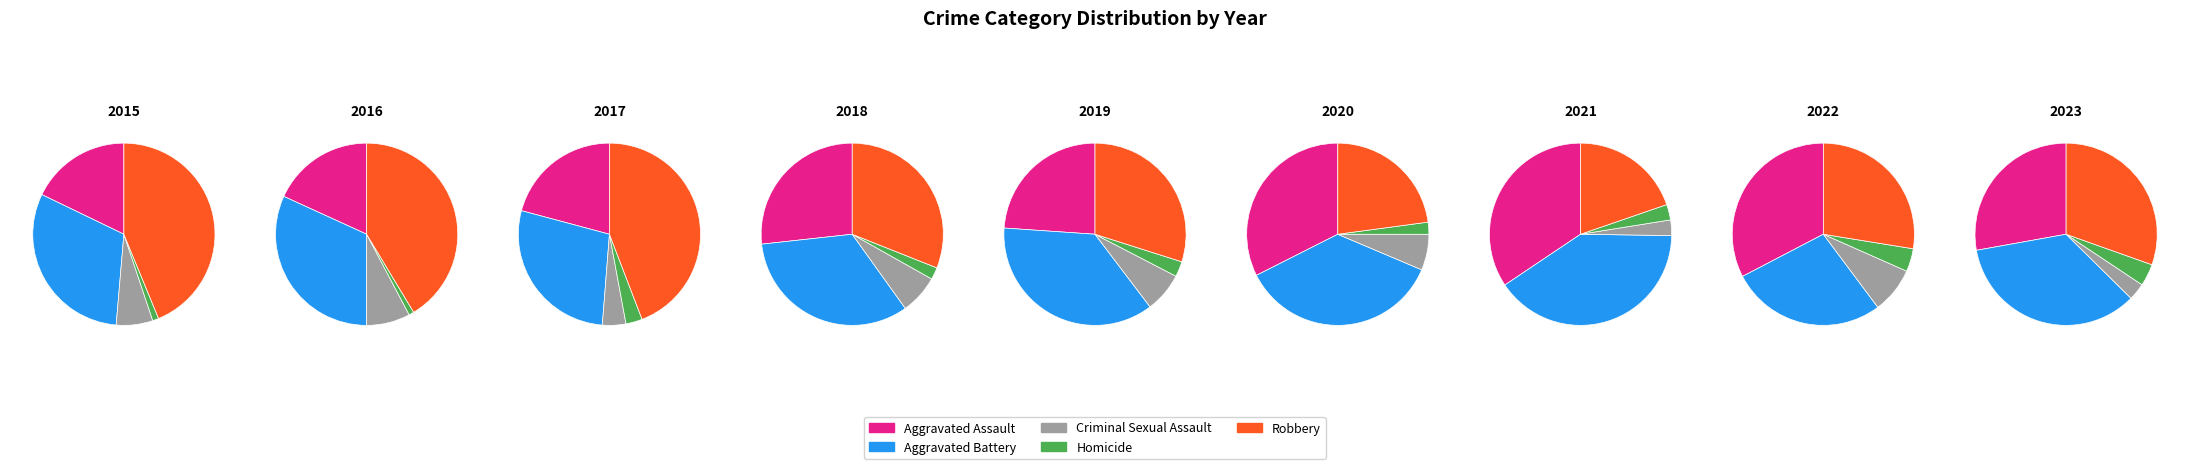

To the nearest percent, what percentage of the pie is 2022?

9%